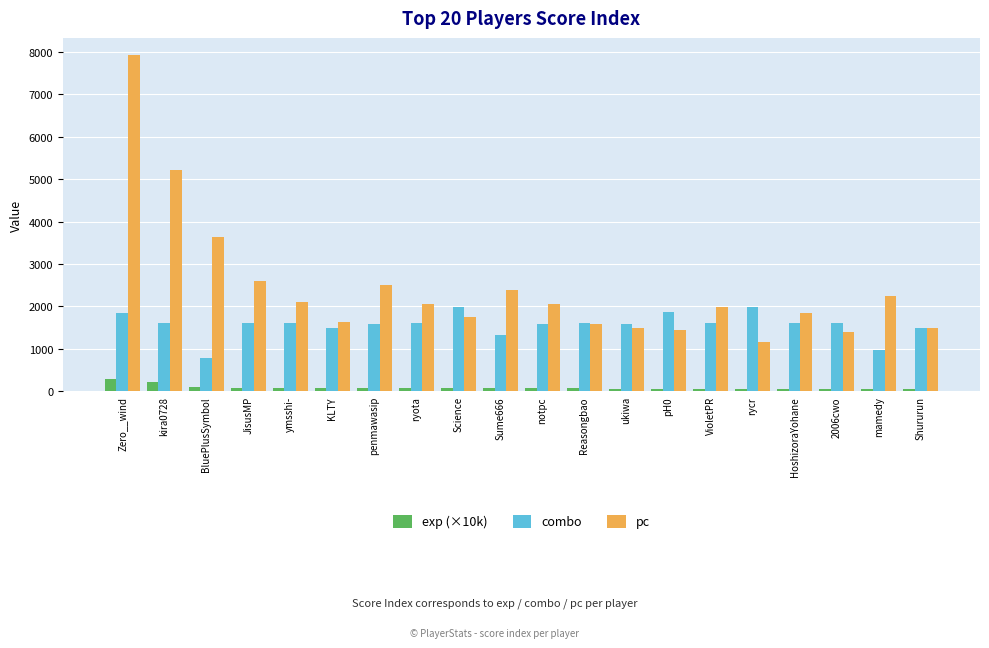

How many bars are there in total?

60